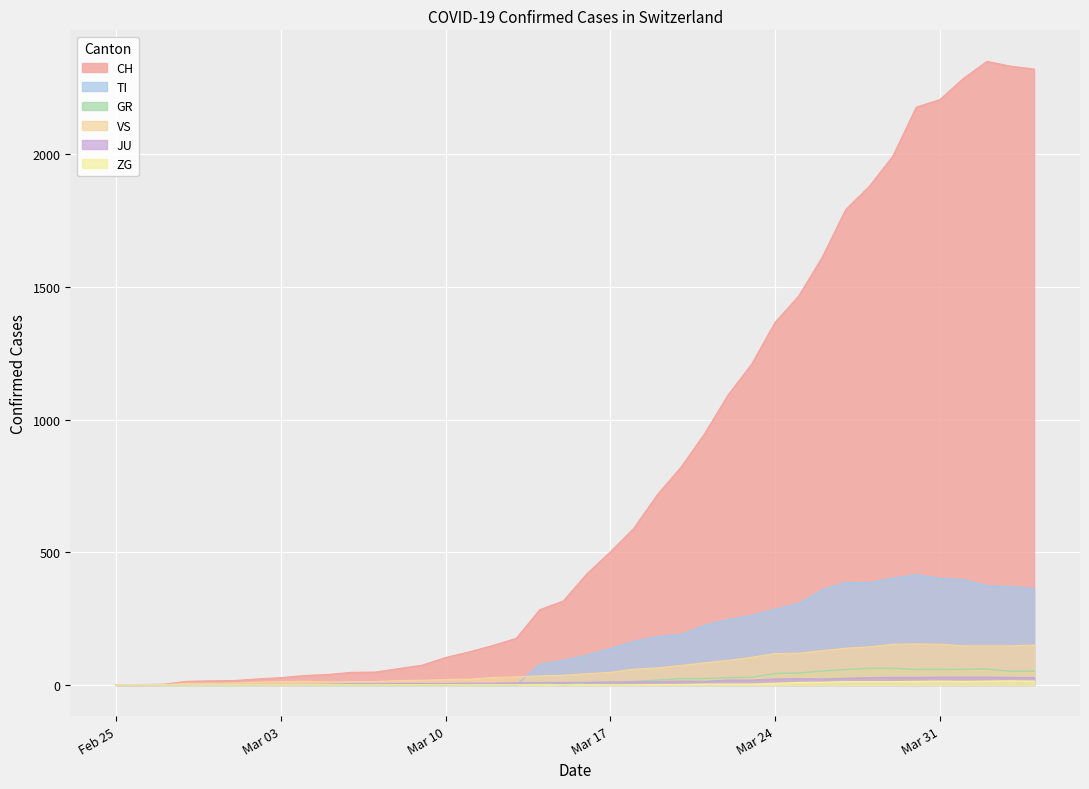

The value of CH at Mar 31 is 1405. True or false?

False